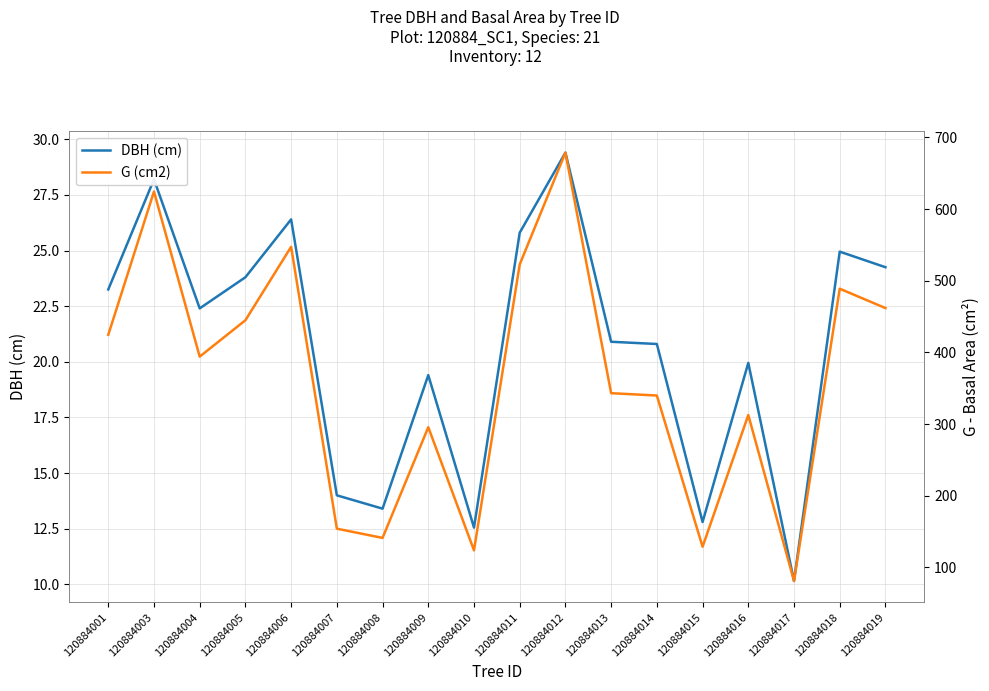

At 120884012, list the series in order from smallest to largest.

DBH (cm), G (cm2)